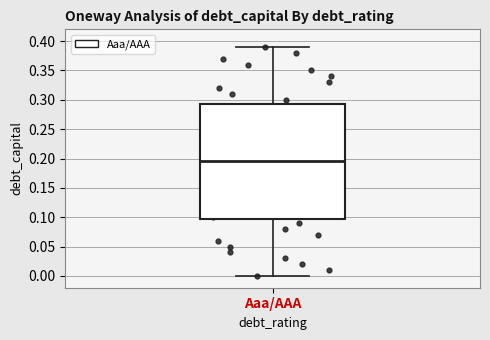

Transcribe this box plot: give where the median line is, the range the box spans, and where the two whiskers end, as read against the y-axis. The values are not printed on the chart, so give them approximately, as read against the axis.

median 0.195, box 0.100 to 0.295, whiskers 0.000 to 0.390